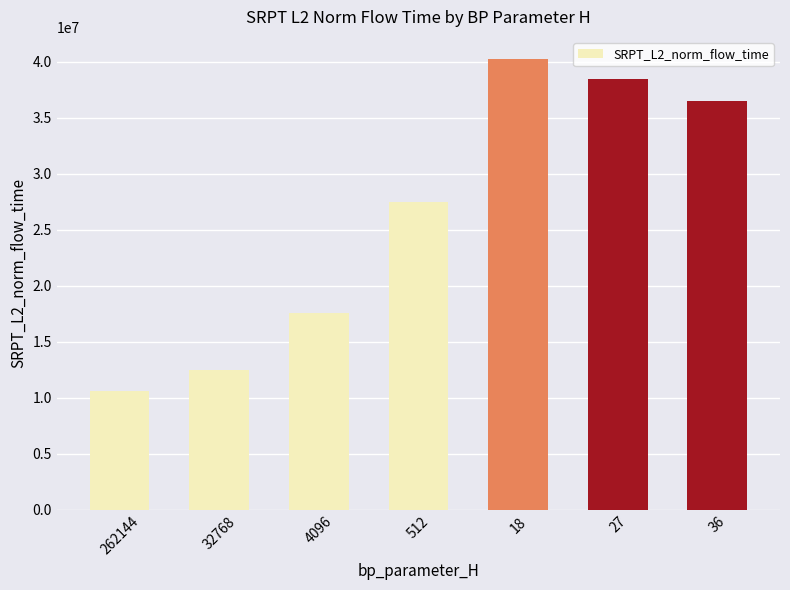

True or false: the data shows 2264967.9 at 262144.

False